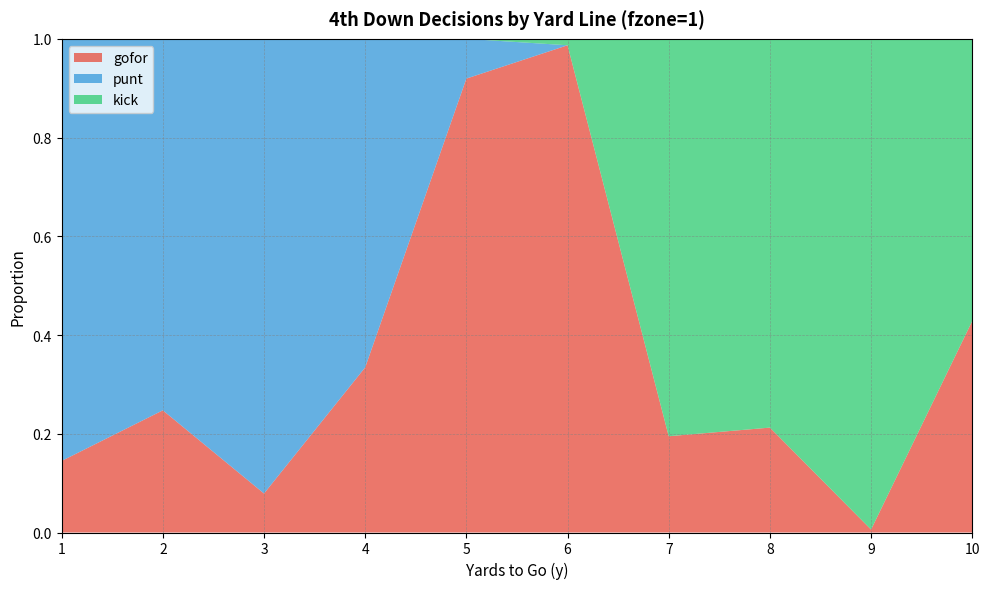

Reading right to left, transcribe all the data shown in this chart.

gofor: 0.4	0.0	0.2	0.2	1.0	0.9	0.3	0.1	0.2	0.1
punt: 0.0	0.0	0.0	0.0	0.0	0.1	0.7	0.9	0.8	0.9
kick: 0.6	1.0	0.8	0.8	0.0	0.0	0.0	0.0	0.0	0.0